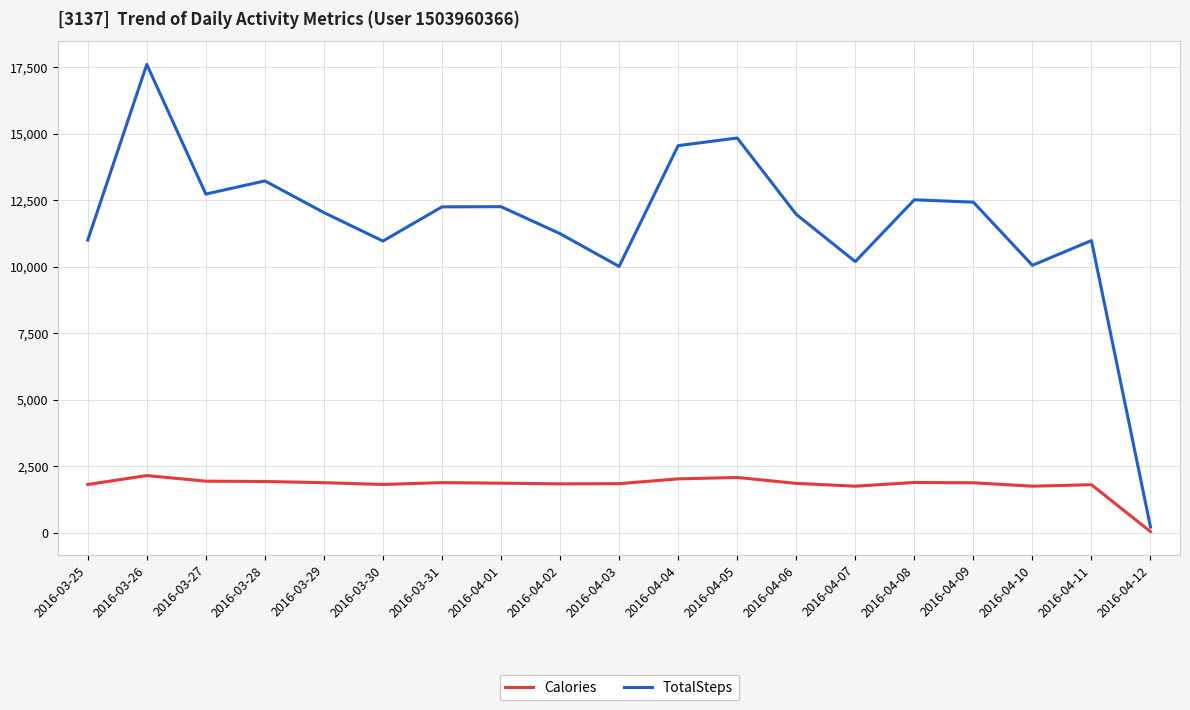

The value of TotalSteps at 2016-03-30 is 10970. True or false?

True